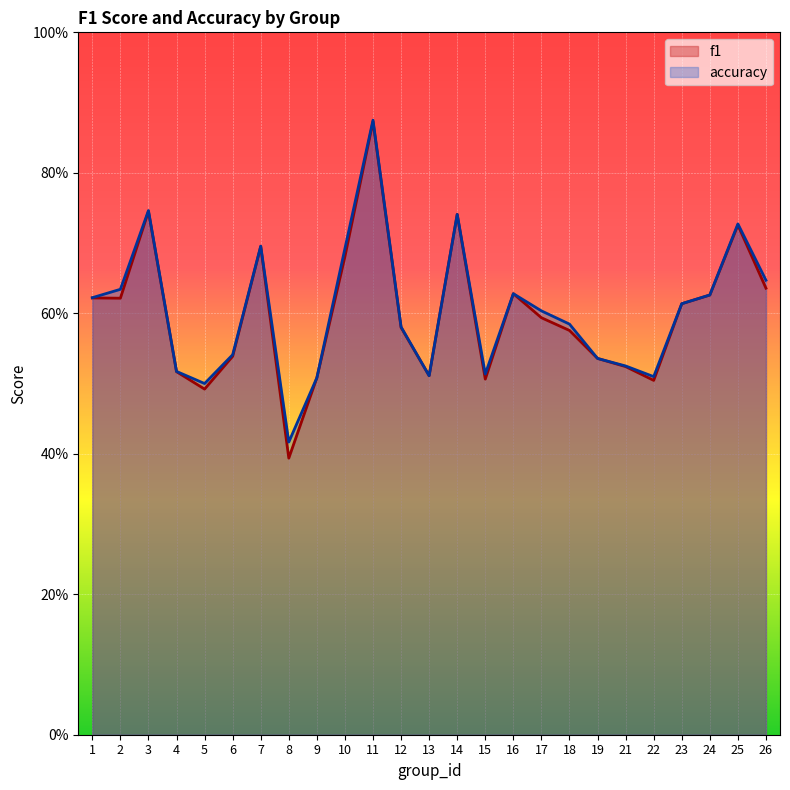

List the series in order of their peak value, lowest first.

f1, accuracy